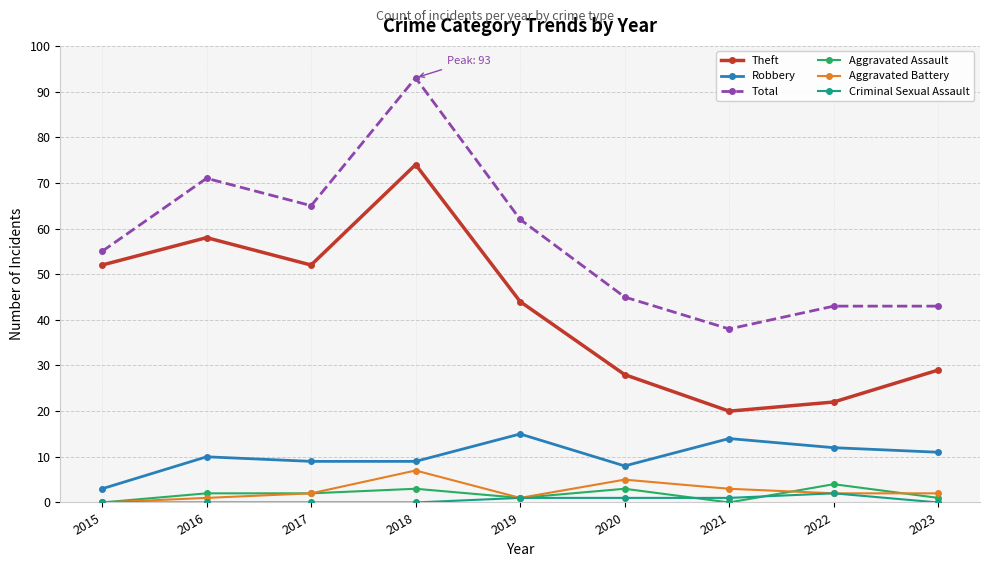

What is the difference between the maximum and minimum values in the Aggravated Battery series?

7